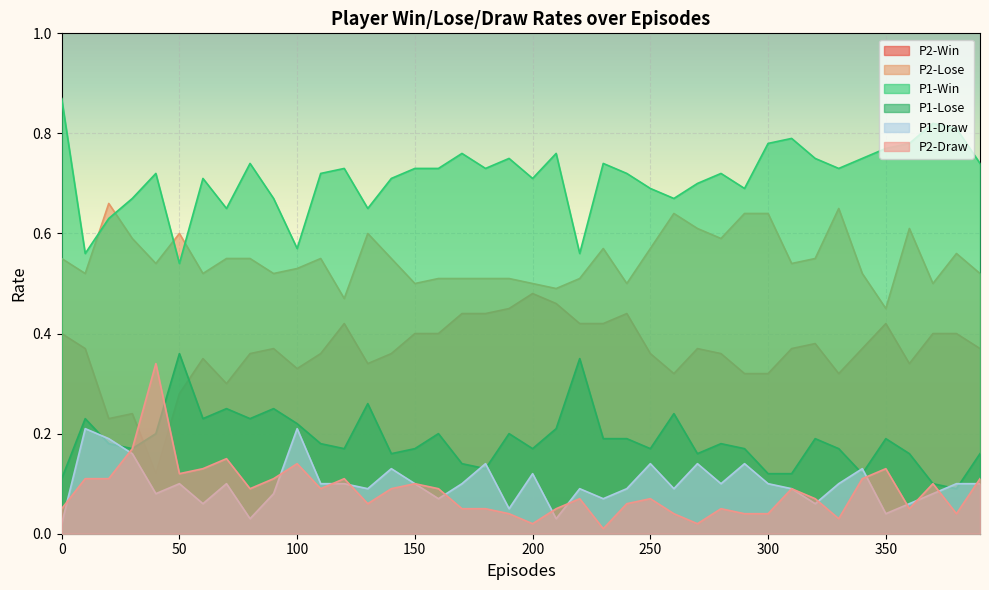

How many times do P2-Draw and P1-Draw cross each other?

14